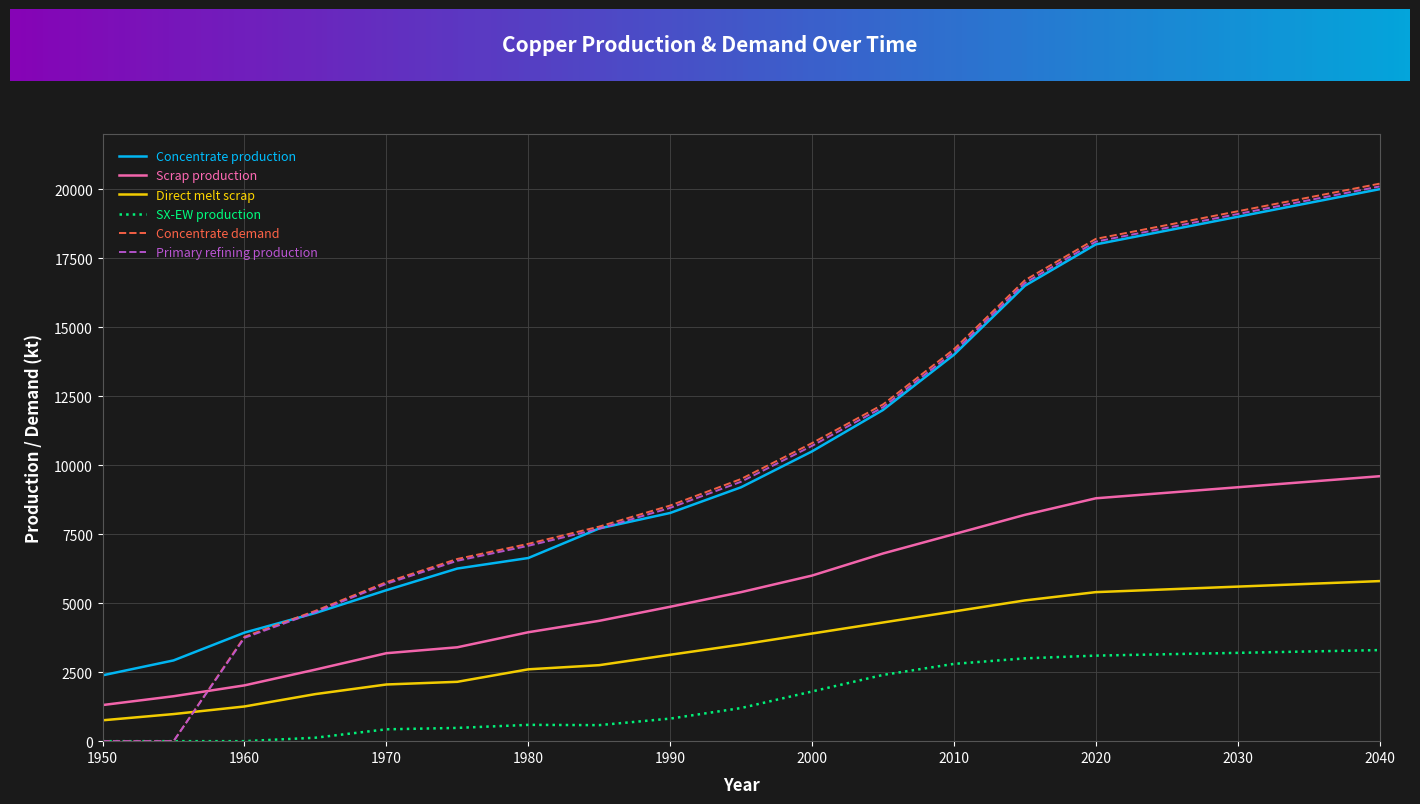

True or false: SX-EW production and Scrap production cross at least once.

False